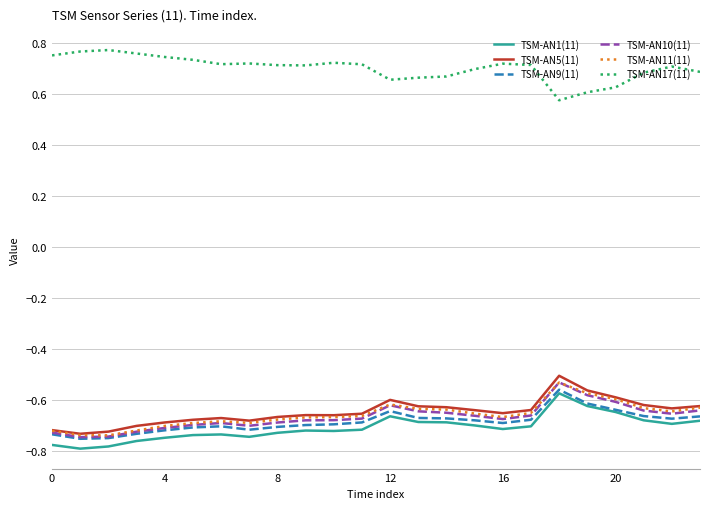

Which series has the largest total across all categories?

TSM-AN17(11)